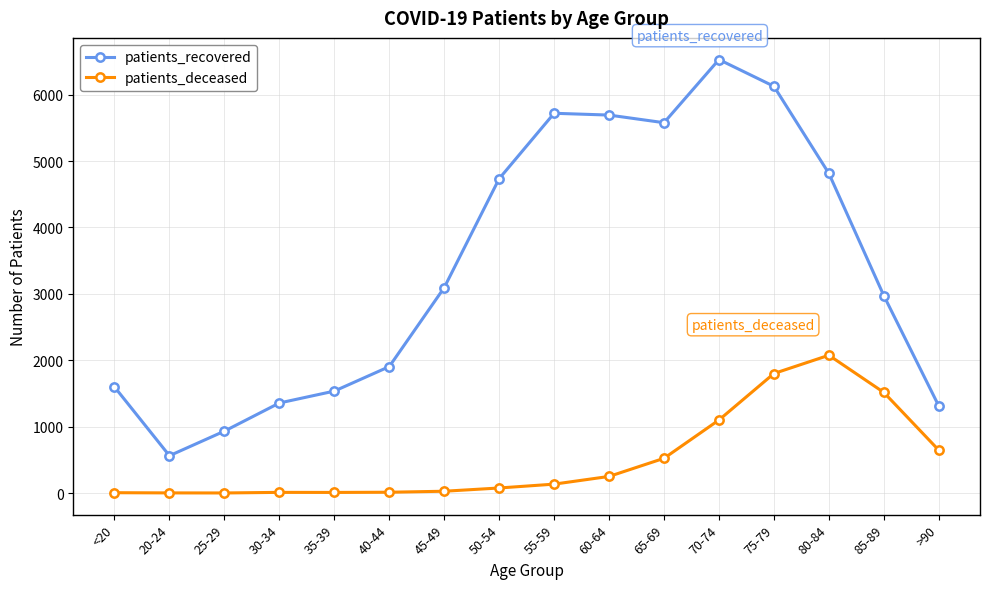

How many interior local peaks does the patients_recovered series have?

2